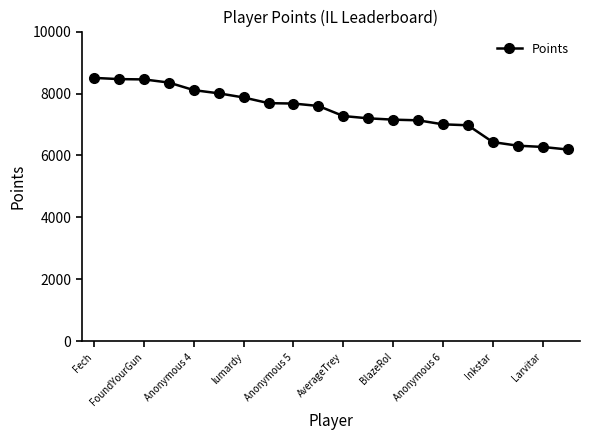

What is the minimum value shown in the chart?

6193